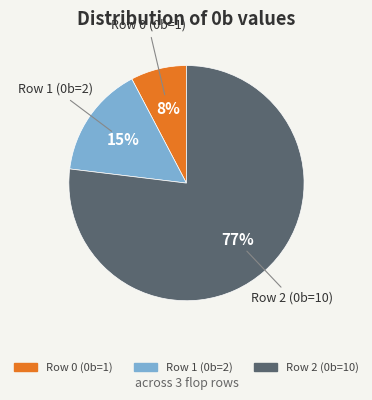

How many slices are in this pie chart?

3